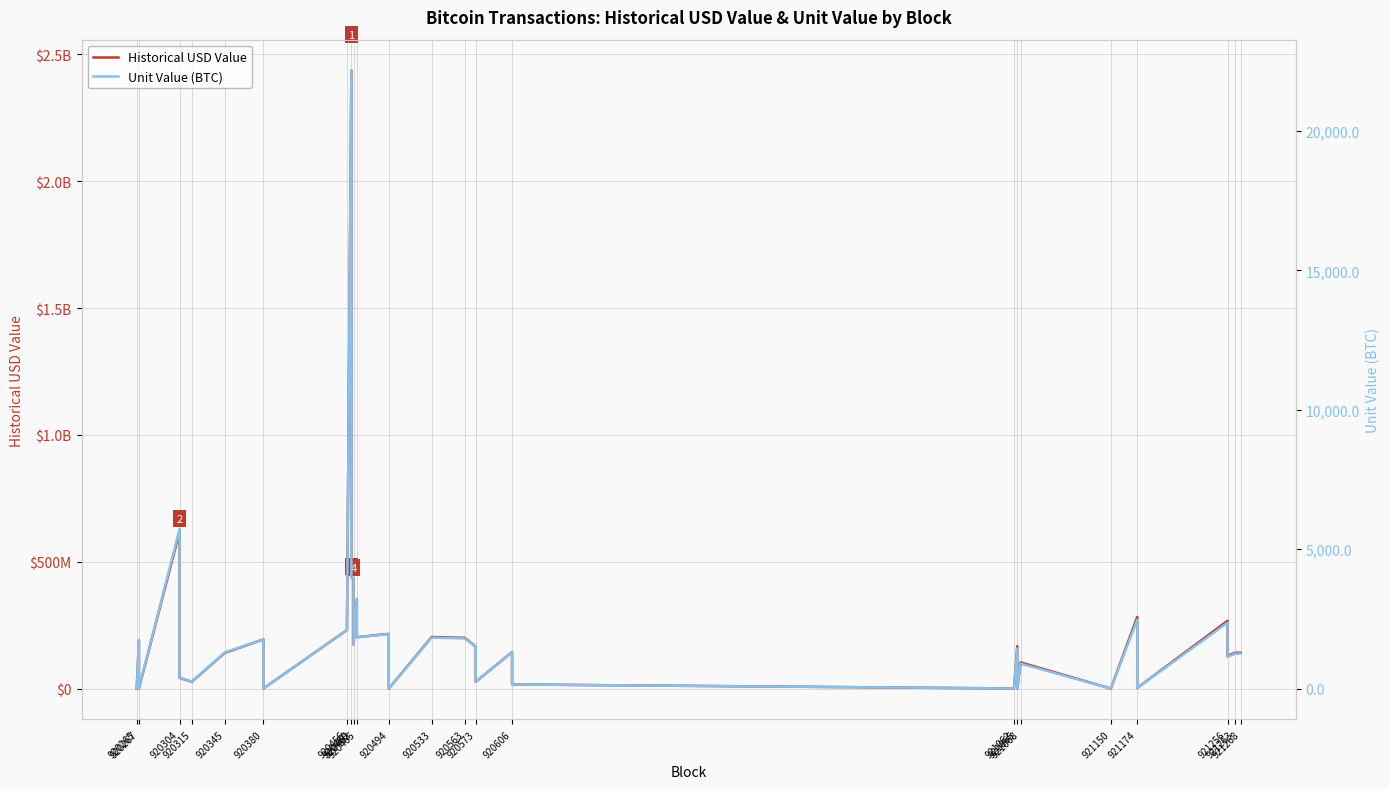

What is the difference between the second highest and minimum values in the Unit Value (BTC) series?

5735.8